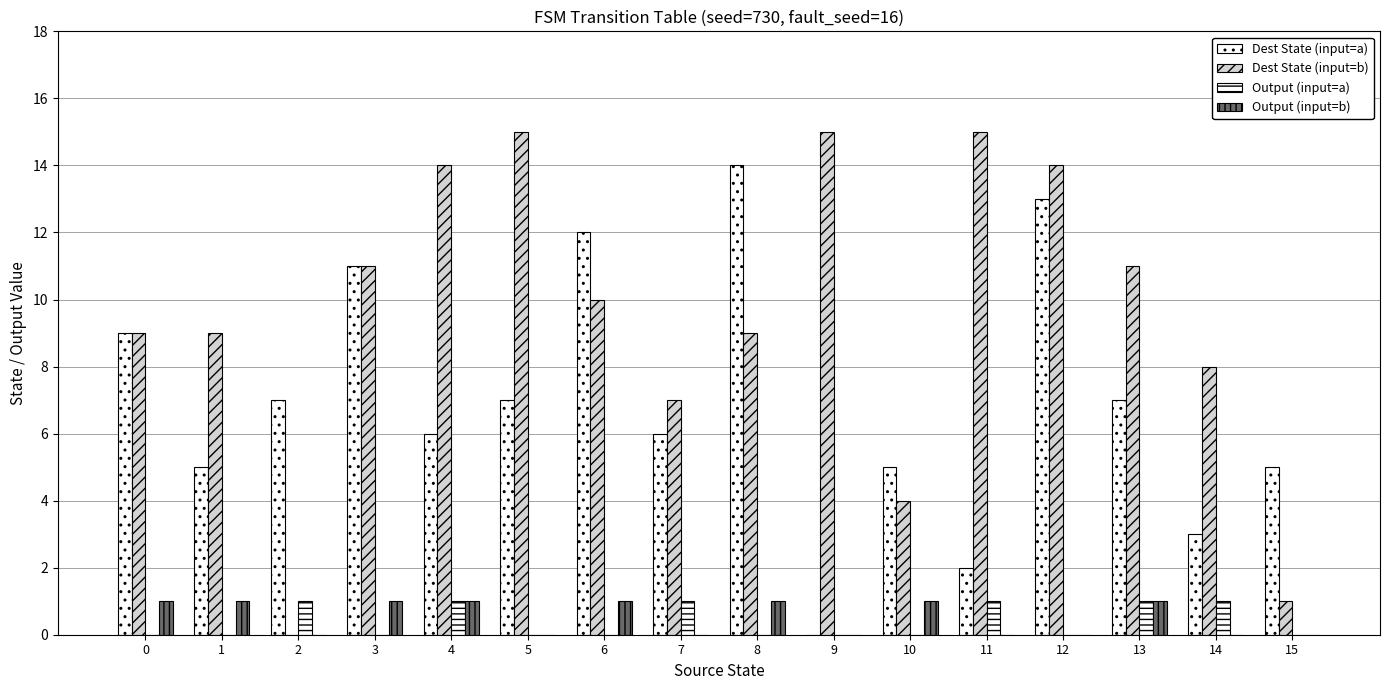

What is the difference between the maximum and minimum values in the Output (input=a) series?

1